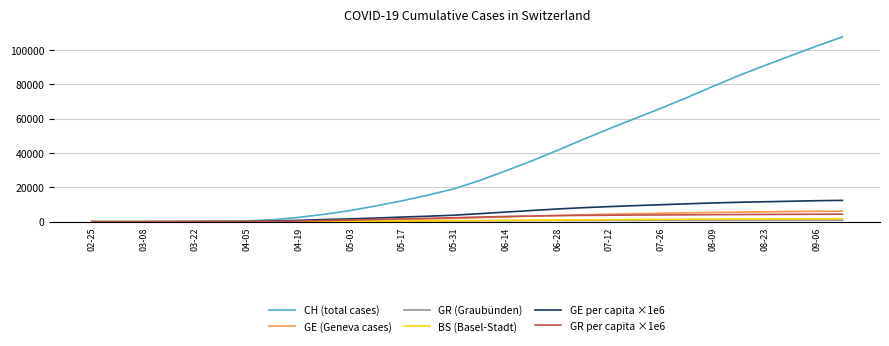

Which series has the largest range (max minus min)?

CH (total cases)